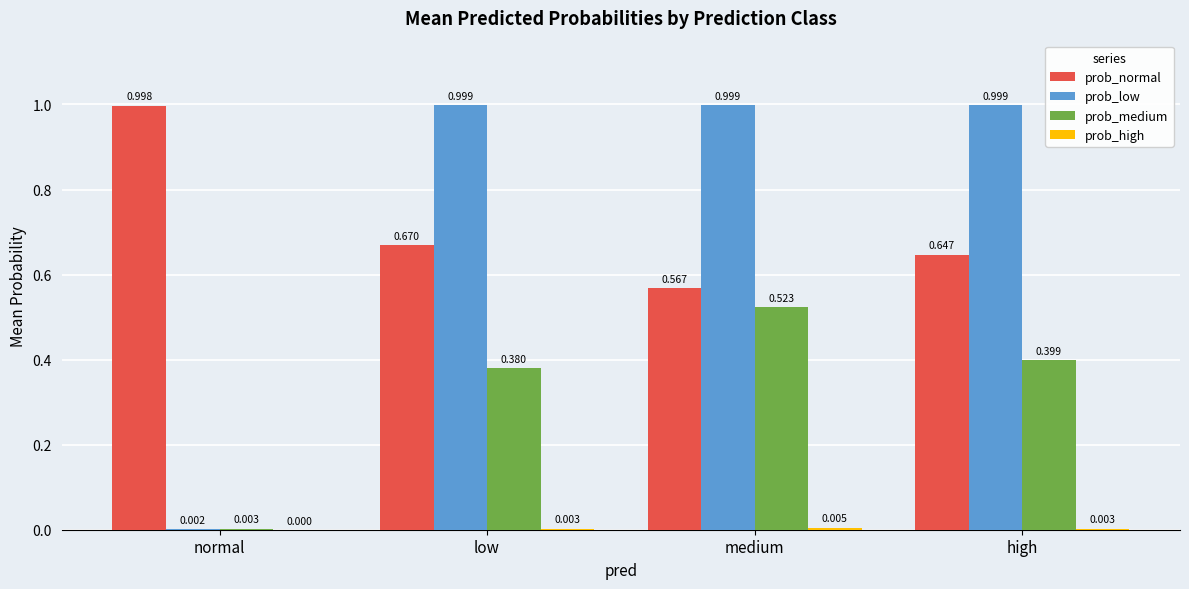

Is the value of prob_low at high greater than the value of prob_medium at high?

Yes